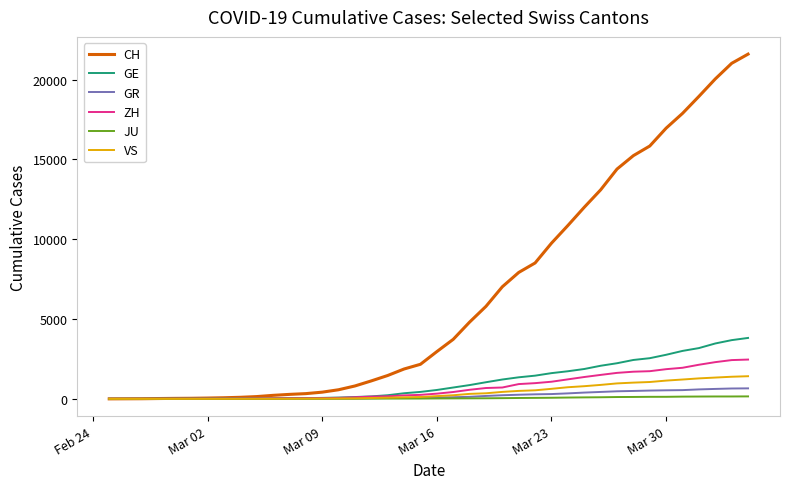

At how many categories does at least one series exceed 9219?

13